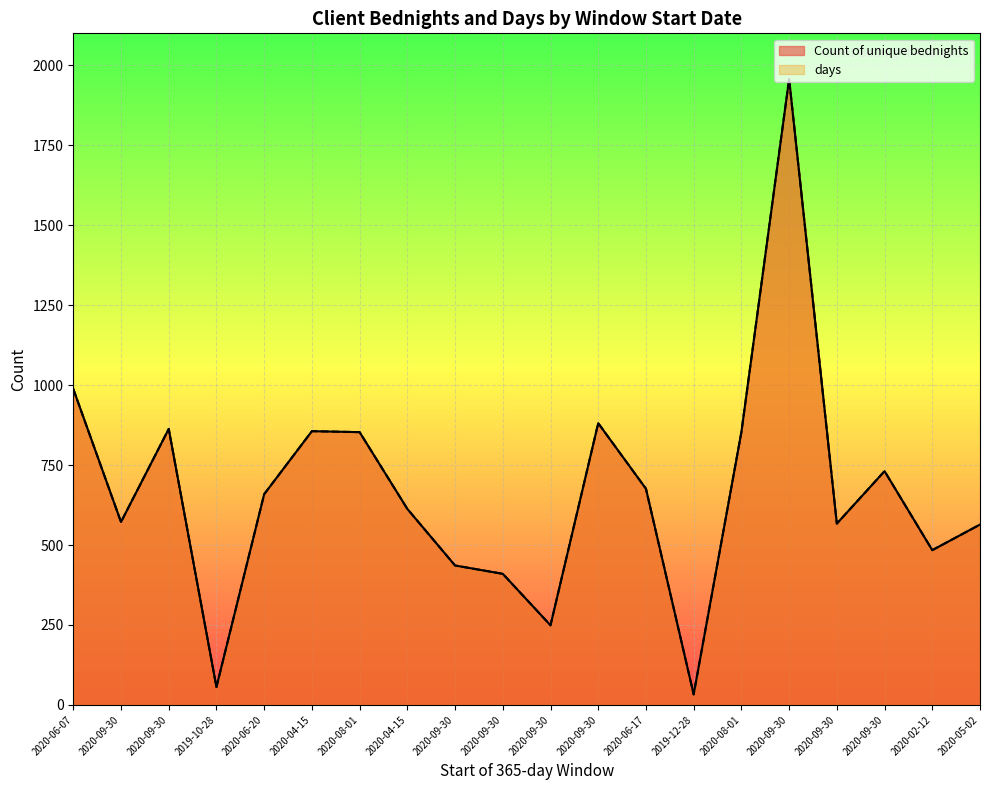

What is the label of the 10th point from the left?

2020-09-30